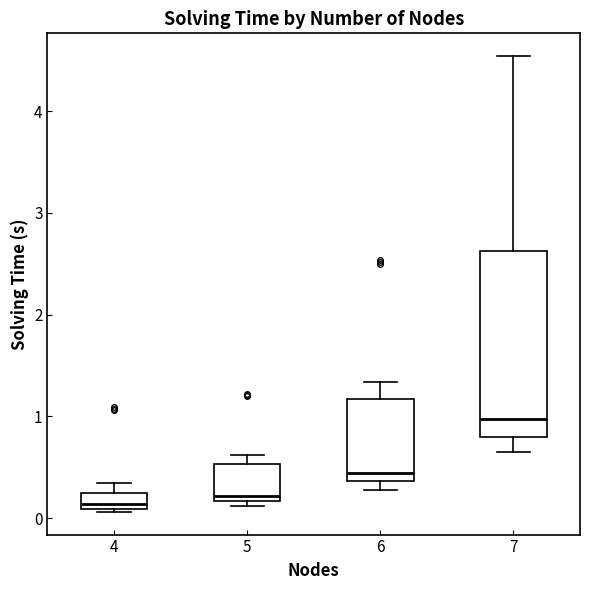

Comparing the boxes themselves (not the whiskers), which one is the tallest?

7